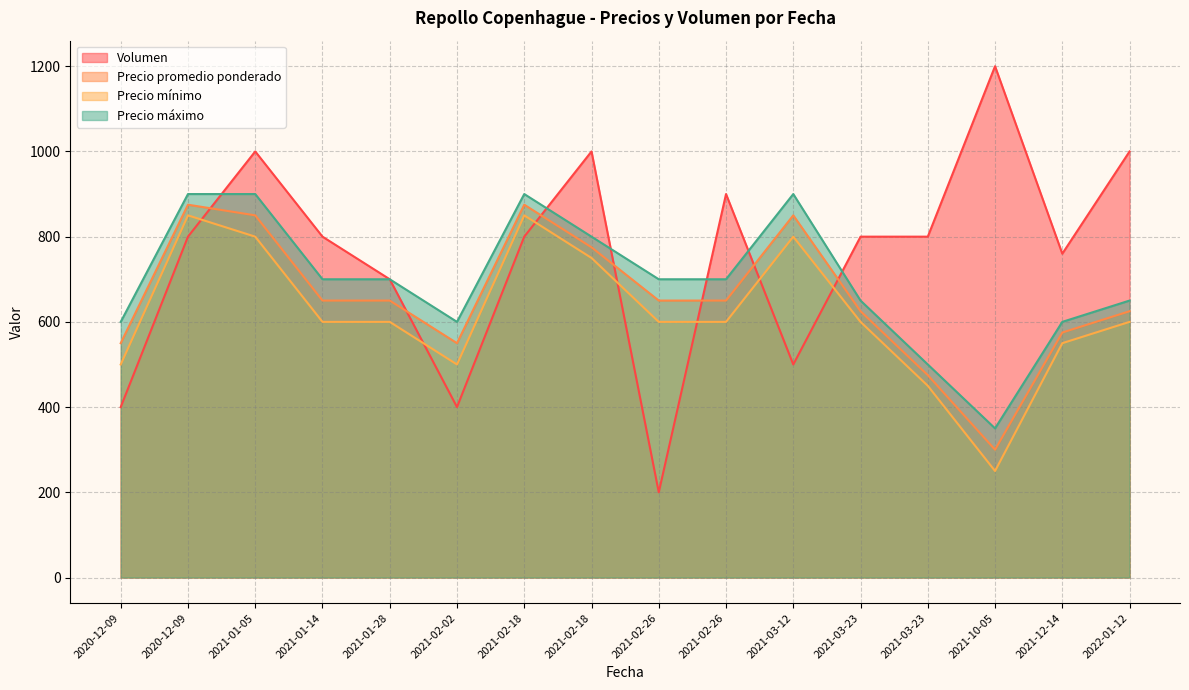

After their last crossing, which series has the higher values: Precio promedio ponderado or Volumen?

Volumen